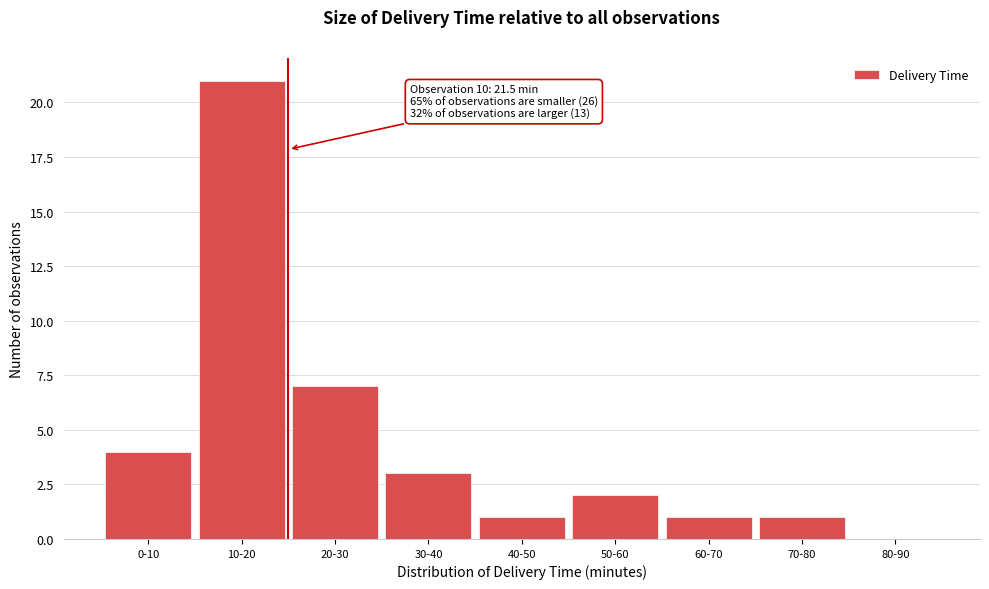

Reading left to right, what are all the values shown in this chart?

0-10=4	10-20=21	20-30=7	30-40=3	40-50=1	50-60=2	60-70=1	70-80=1	80-90=0